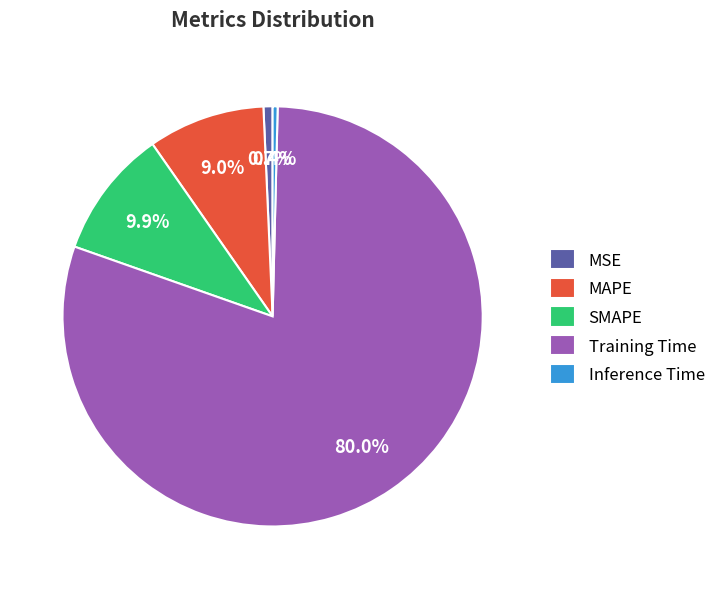

Is it true that MSE is 11% of the pie?

False